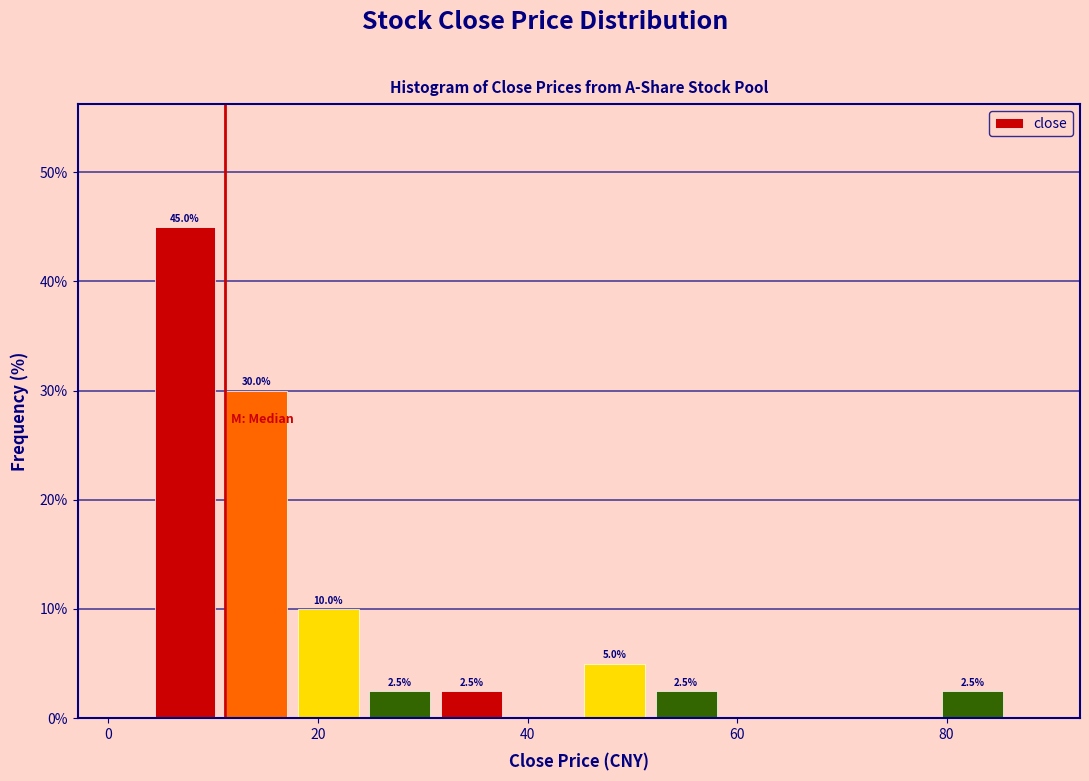

Around what value on the x-axis is the tallest bar? Give the approximate position of its centre, as read against the axis.

8